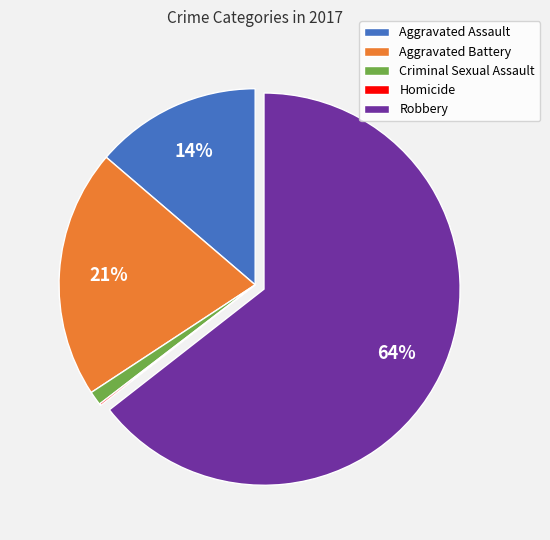

To the nearest percent, what percentage of the pie is Aggravated Battery?

21%